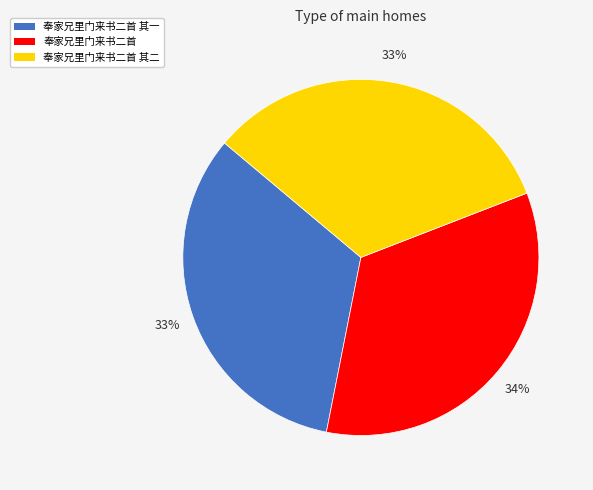

To the nearest percent, what percentage of the pie is 奉家兄里门来书二首?

34%